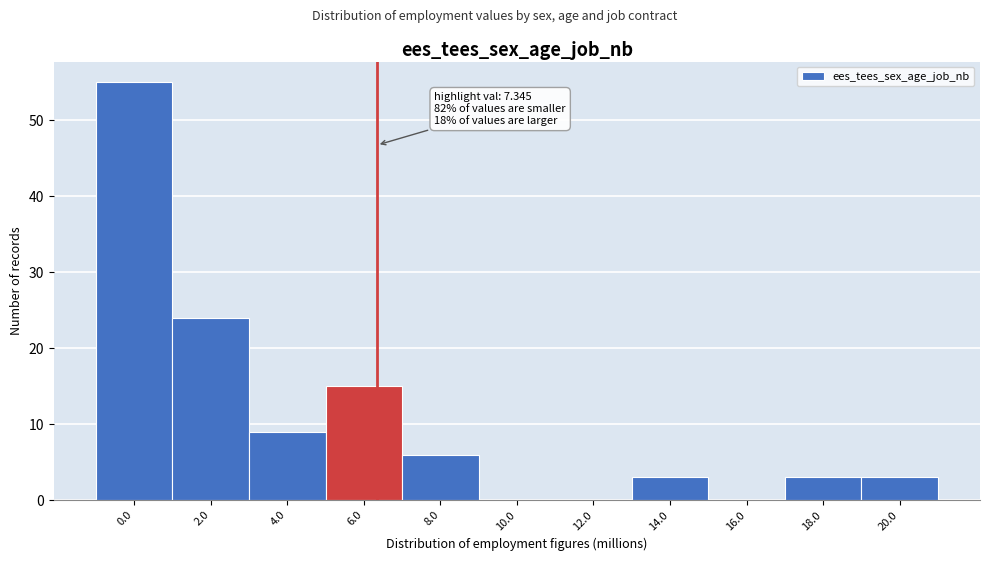

Reading left to right, transcribe all the data shown in this chart.

0.0=55	2.0=24	4.0=9	6.0=15	8.0=6	10.0=0	12.0=0	14.0=3	16.0=0	18.0=3	20.0=3